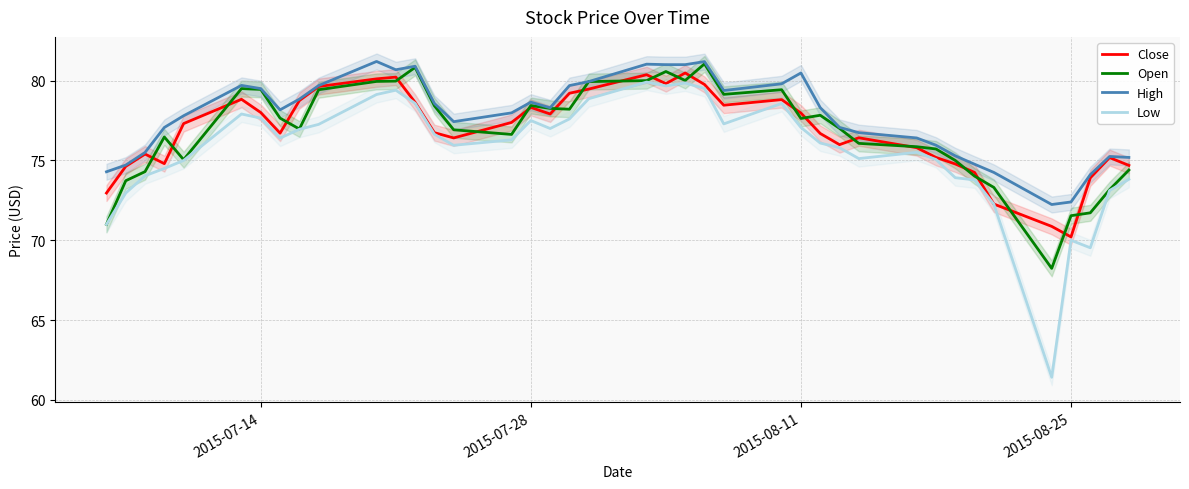

The value of Low at 2015-07-28 is 121.1. True or false?

False